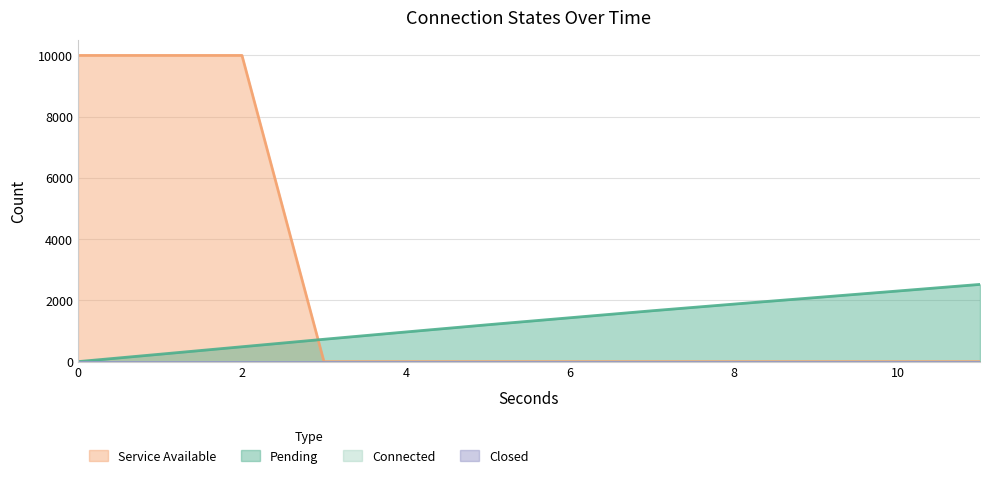

True or false: Service Available has a value of -3263 at 4.

False